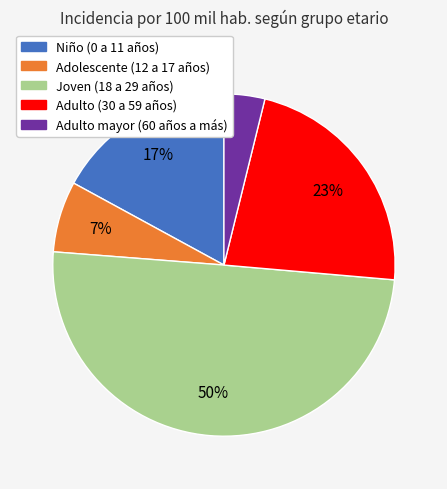

Between Niño (0 a 11 años) and Adolescente (12 a 17 años), which is larger?

Niño (0 a 11 años)